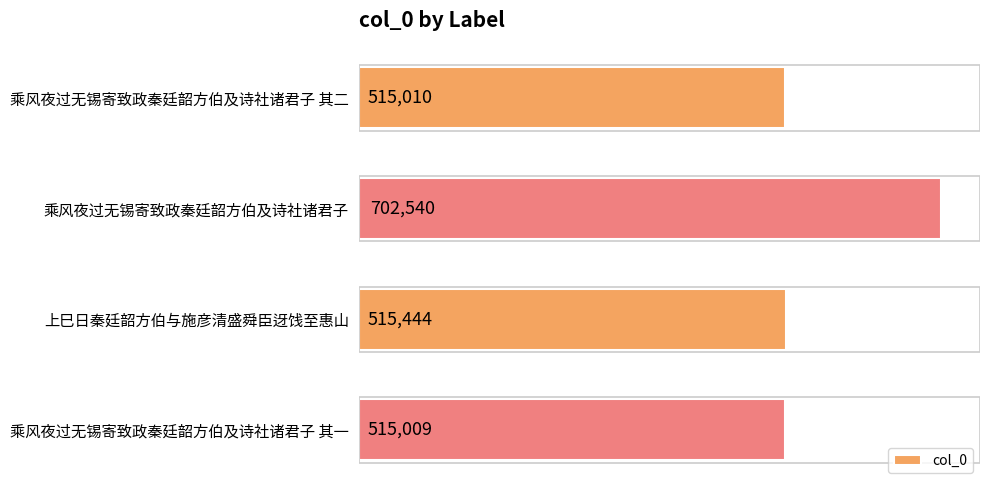

List the labels in order of value, smallest first.

乘风夜过无锡寄致政秦廷韶方伯及诗社诸君子 其一, 乘风夜过无锡寄致政秦廷韶方伯及诗社诸君子 其二, 上巳日秦廷韶方伯与施彦清盛舜臣迓饯至惠山, 乘风夜过无锡寄致政秦廷韶方伯及诗社诸君子